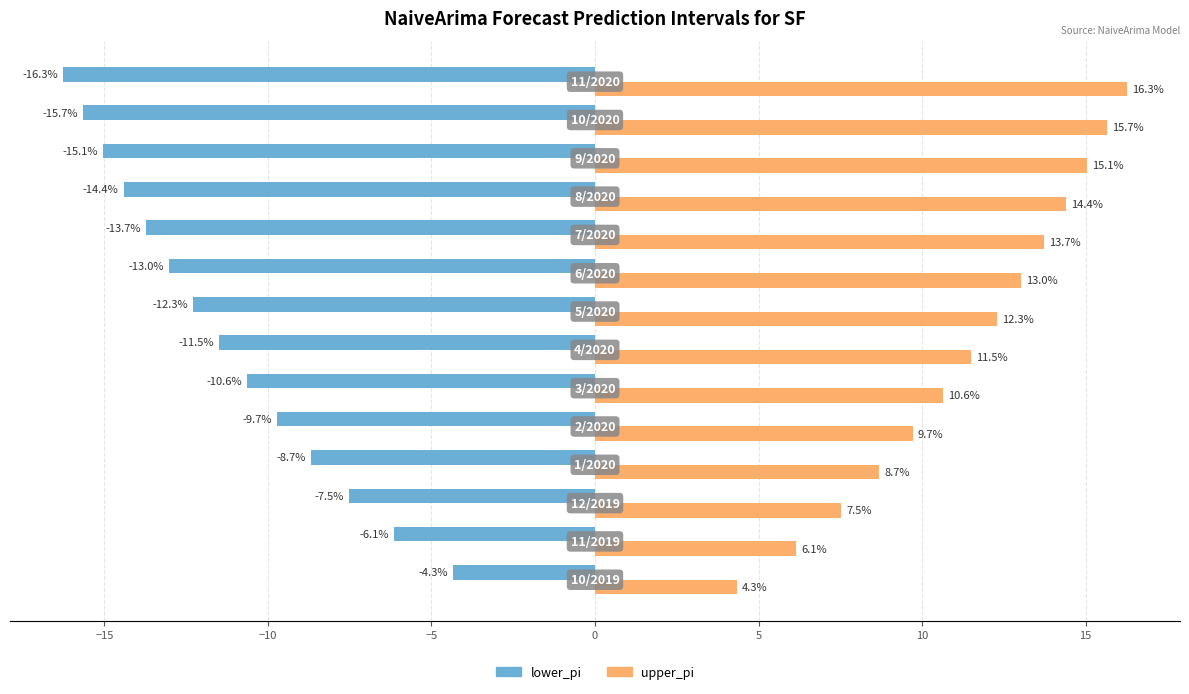

What is the minimum value for upper_pi?

4.3